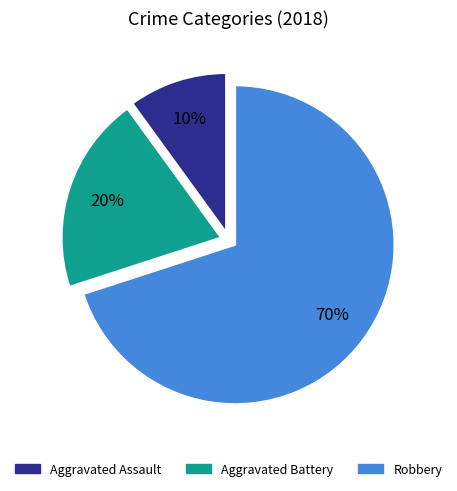

Is it true that Aggravated Battery is 33% of the pie?

False